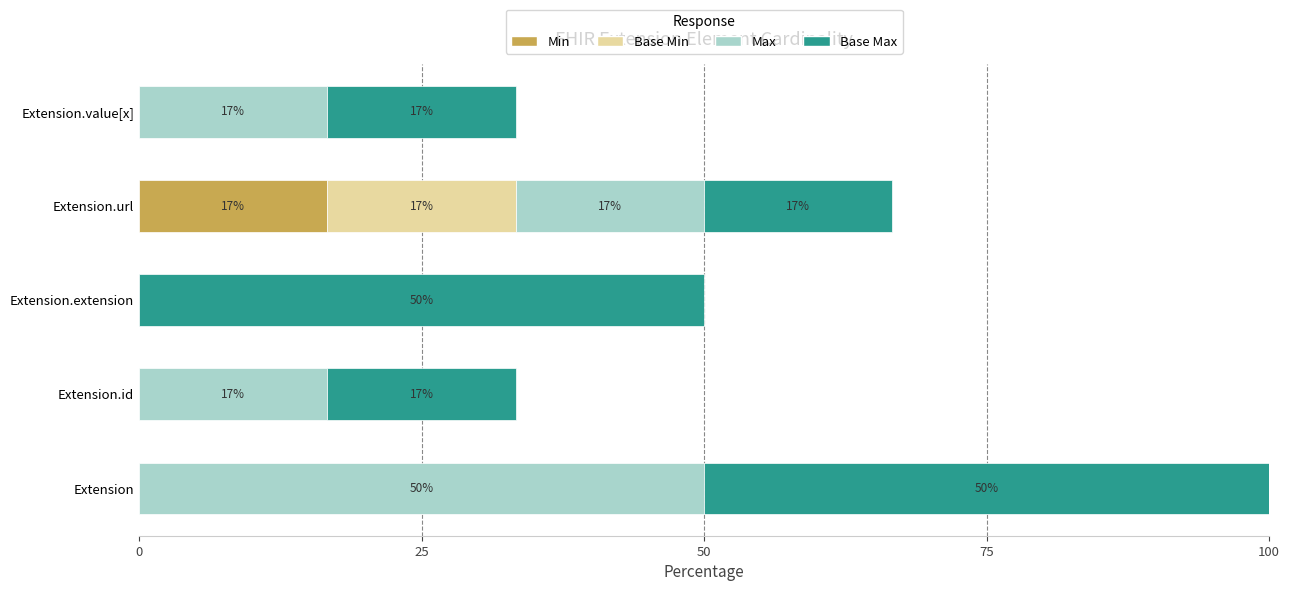

Reading left to right, list all the values displayed in this chart.

Min: 0.0	0.0	0.0	16.7	0.0
Base Min: 0.0	0.0	0.0	16.7	0.0
Max: 50.0	16.7	0.0	16.7	16.7
Base Max: 50.0	16.7	50.0	16.7	16.7